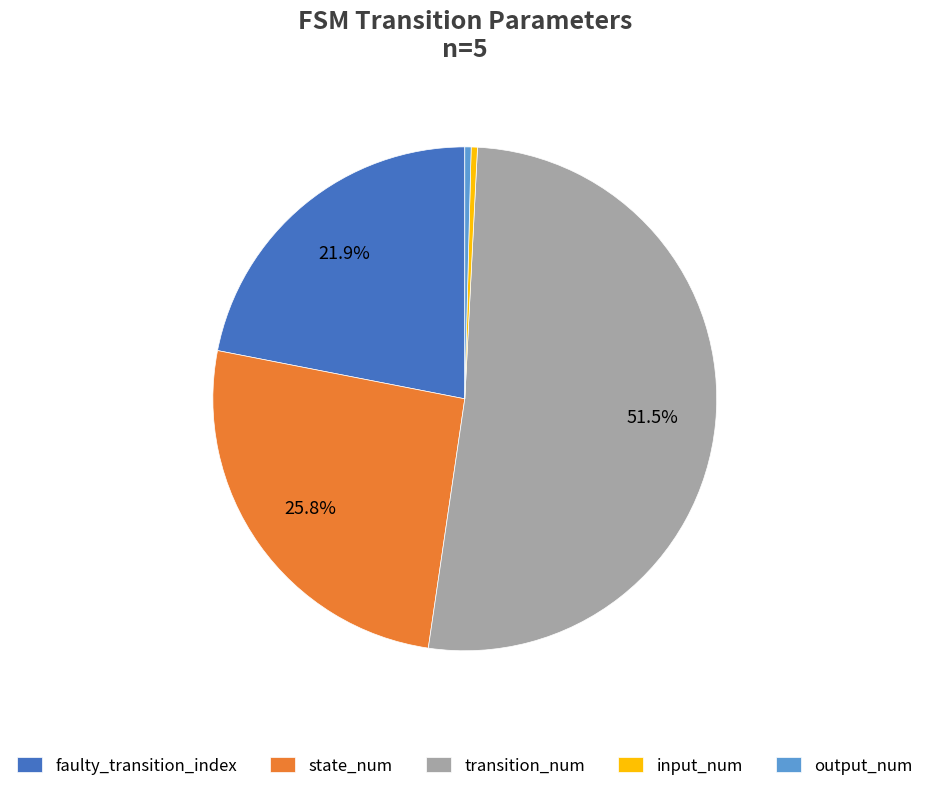

Combined, do transition_num and state_num account for over 50%?

Yes